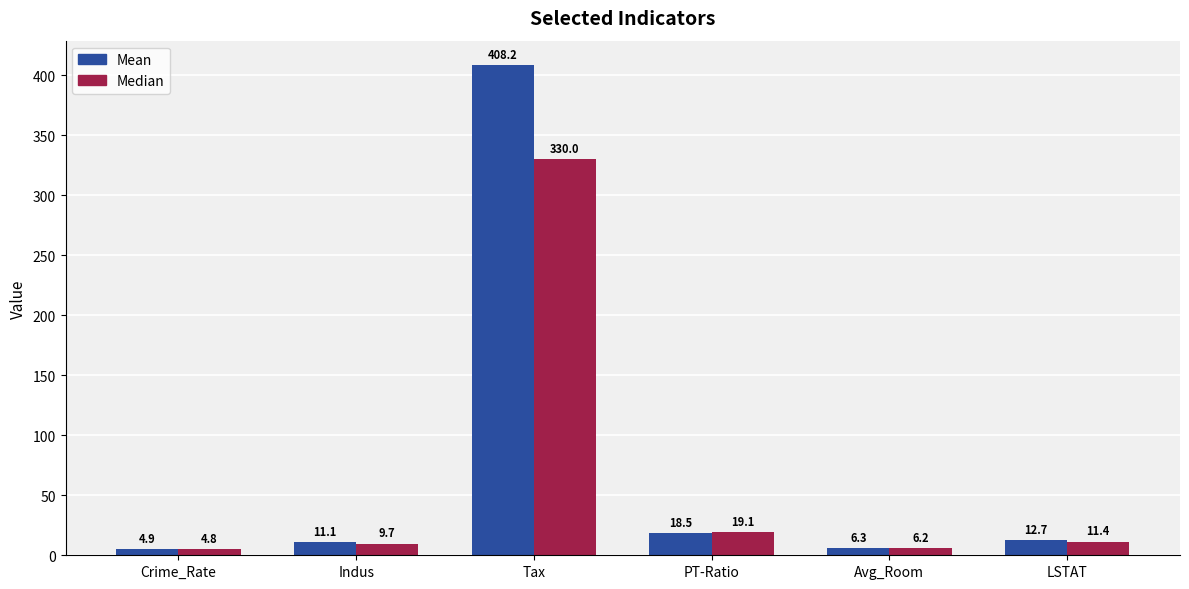

What is the total value across all series at Tax?

738.2